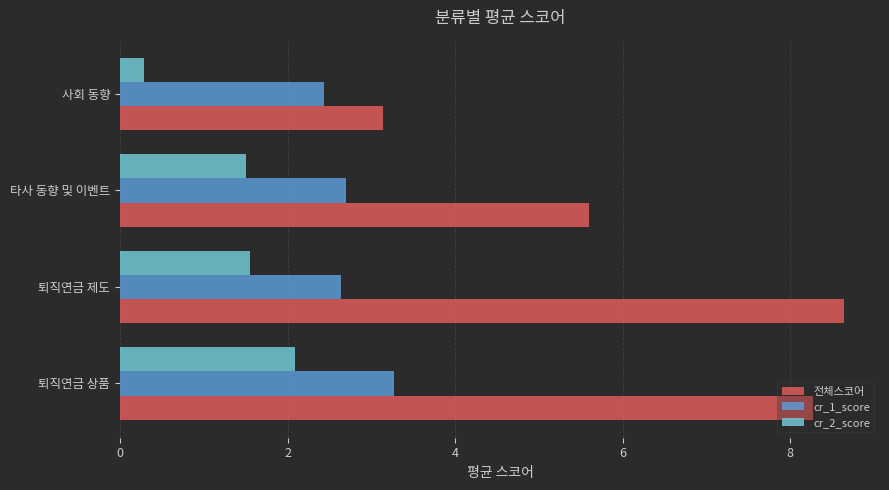

Where is 전체스코어 nearest to the value 5?

타사 동향 및 이벤트